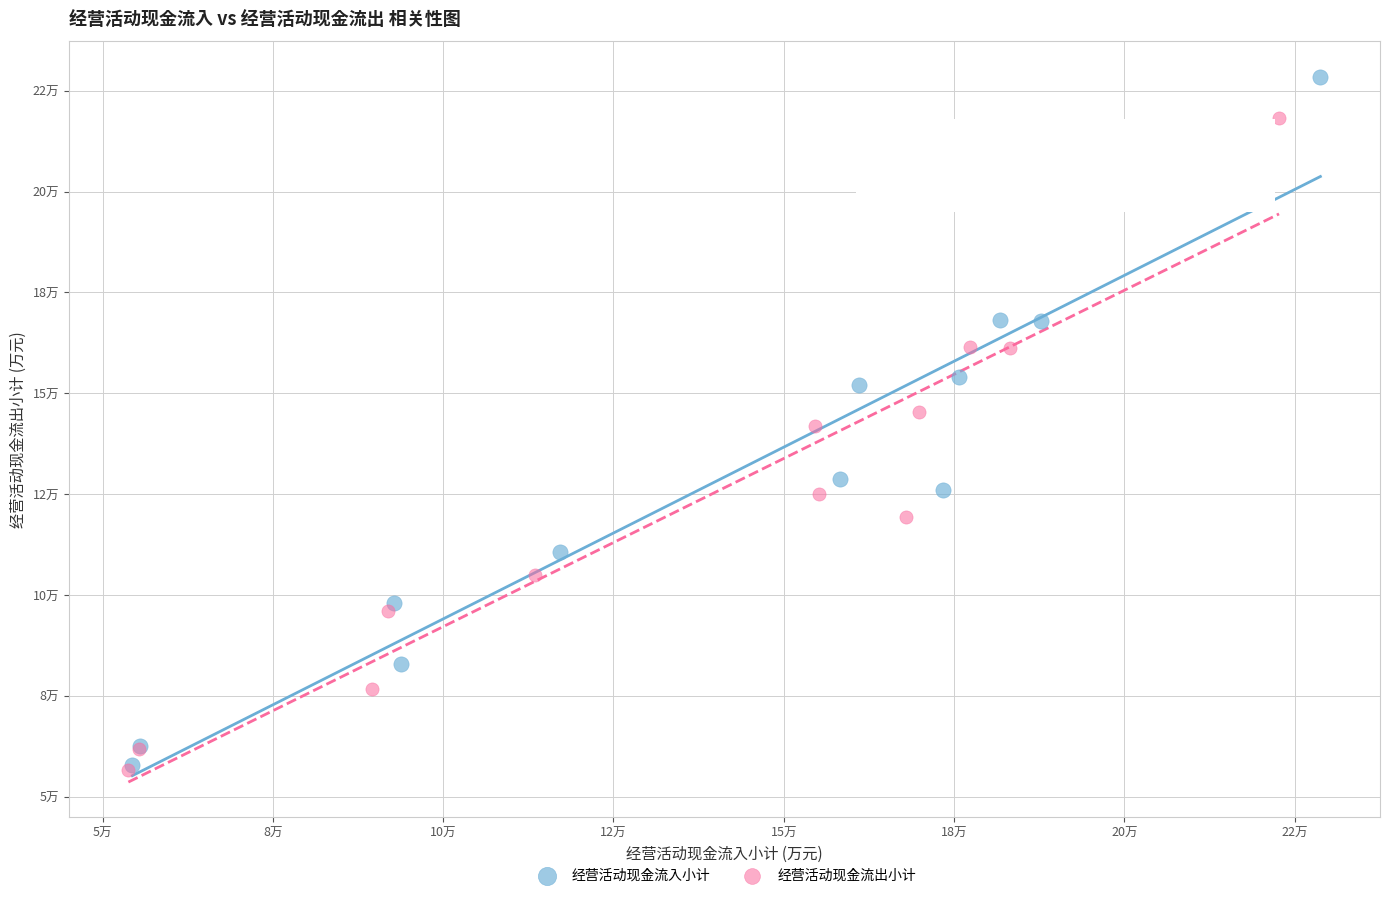

Which series contains the highest Y value?

经营活动现金流入小计